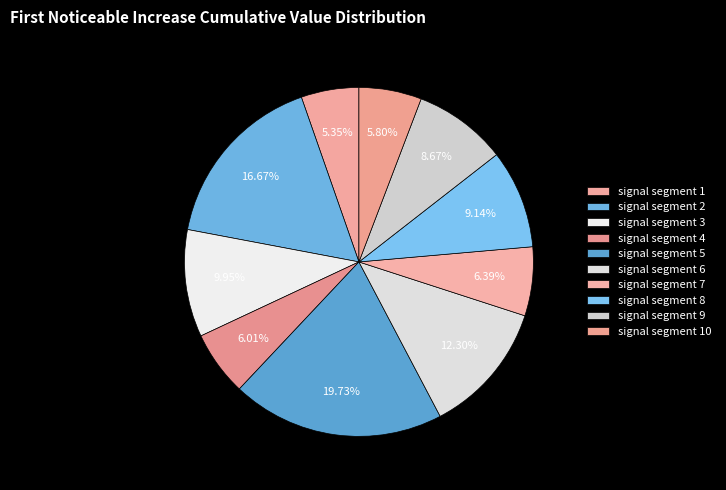

How many segments does this pie chart have?

10